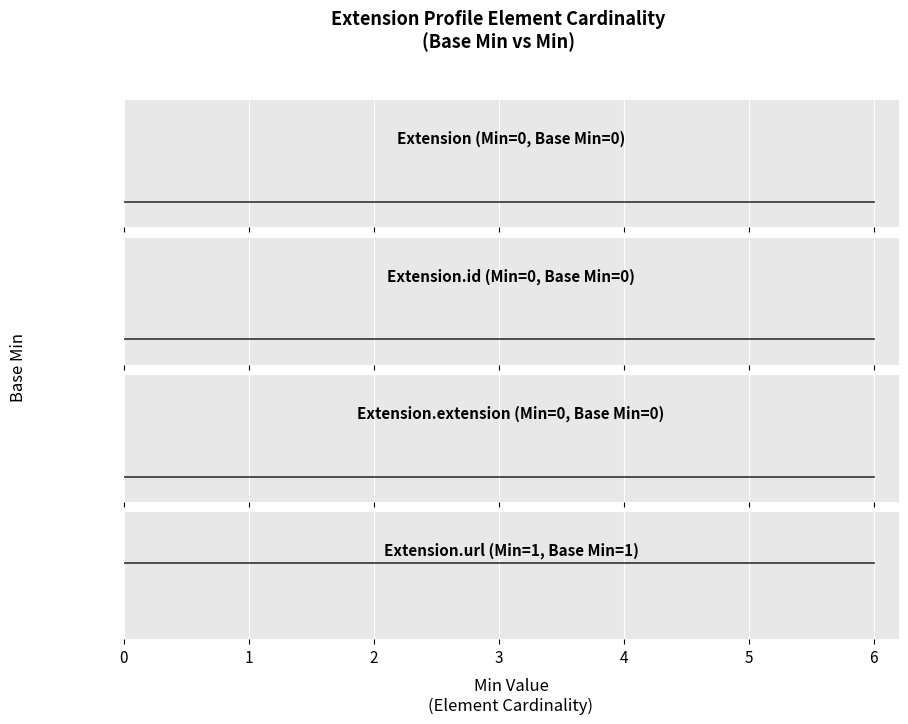

Which series has the largest range (max minus min)?

Extension (Min=0, Base Min=0)